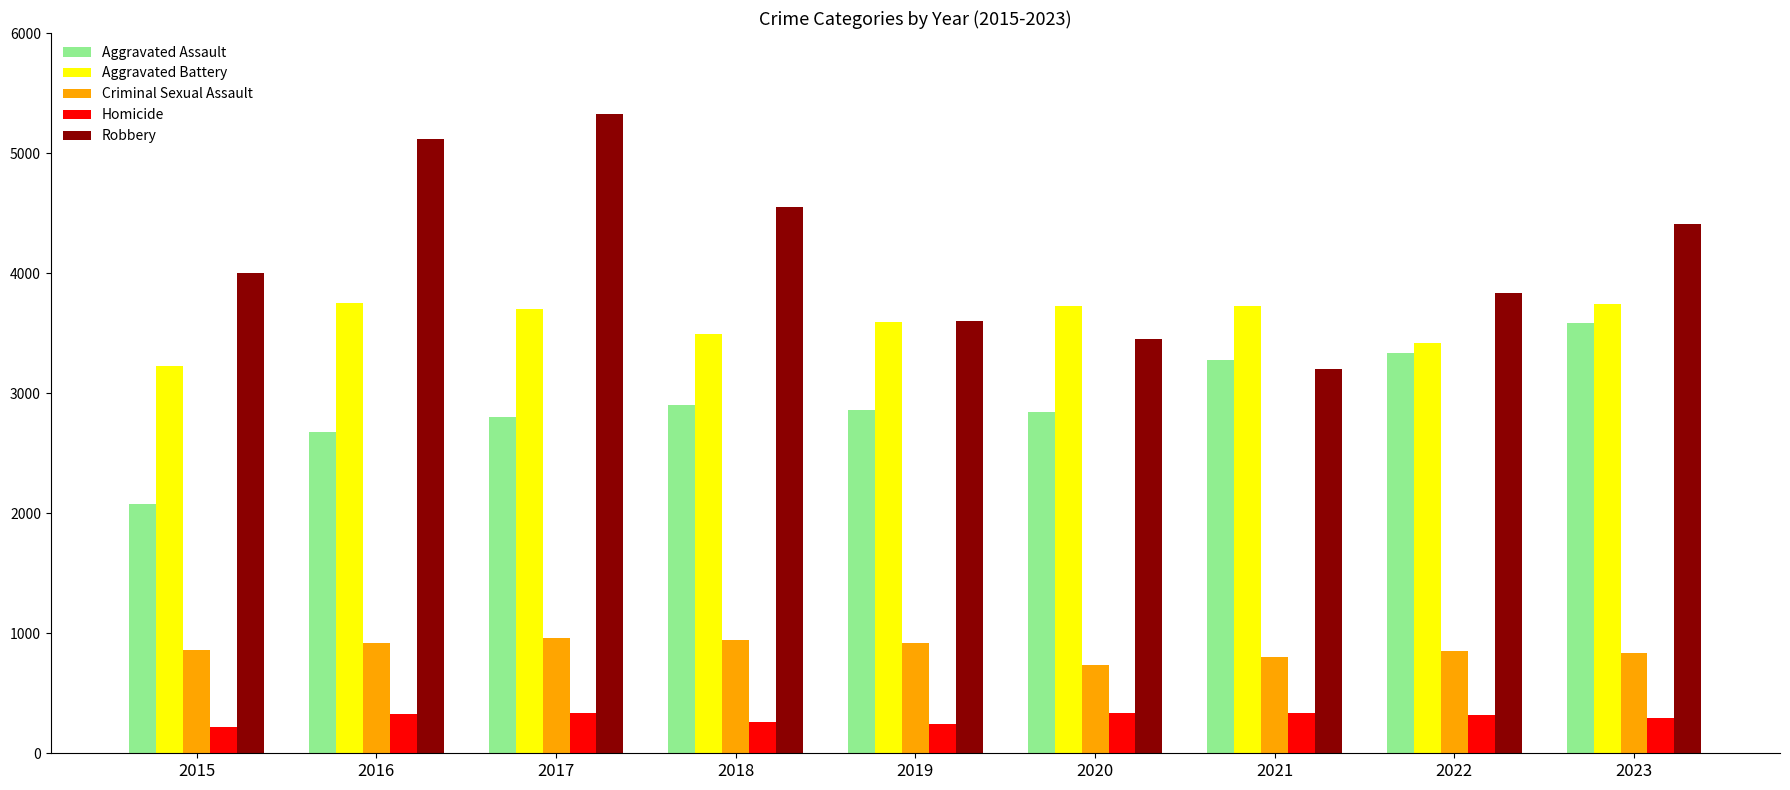

The Aggravated Battery series shows 5049 at 2023. True or false?

False